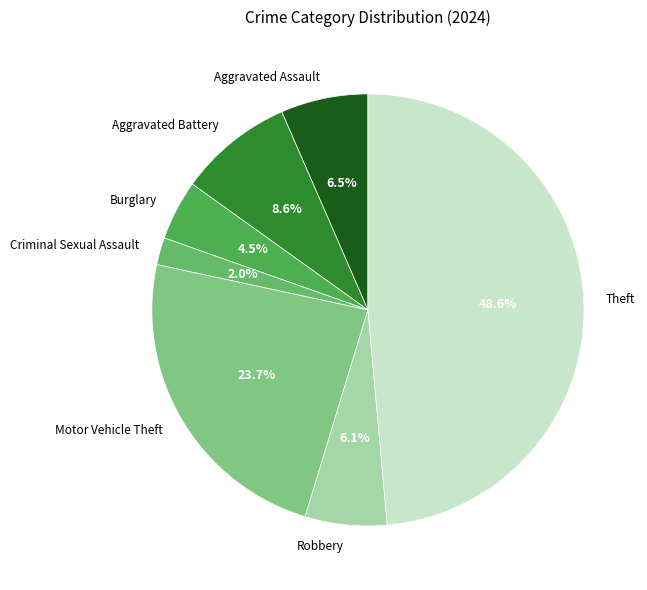

Do Aggravated Assault and Robbery together represent more than half of the pie?

No